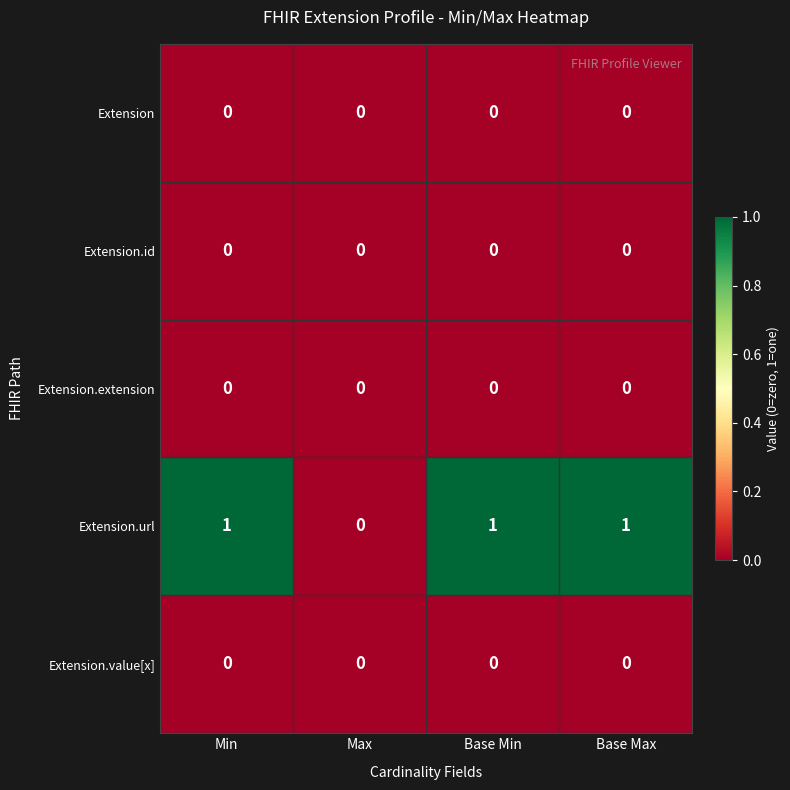

How many Extension.url values are between 1 and 2?

3